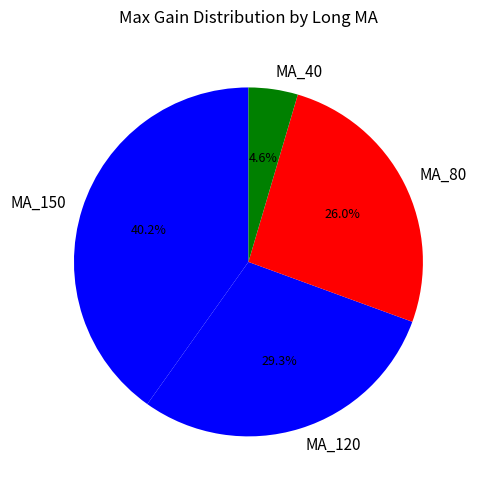

To the nearest percent, what is the combined percentage of MA_80 and MA_120?

55%